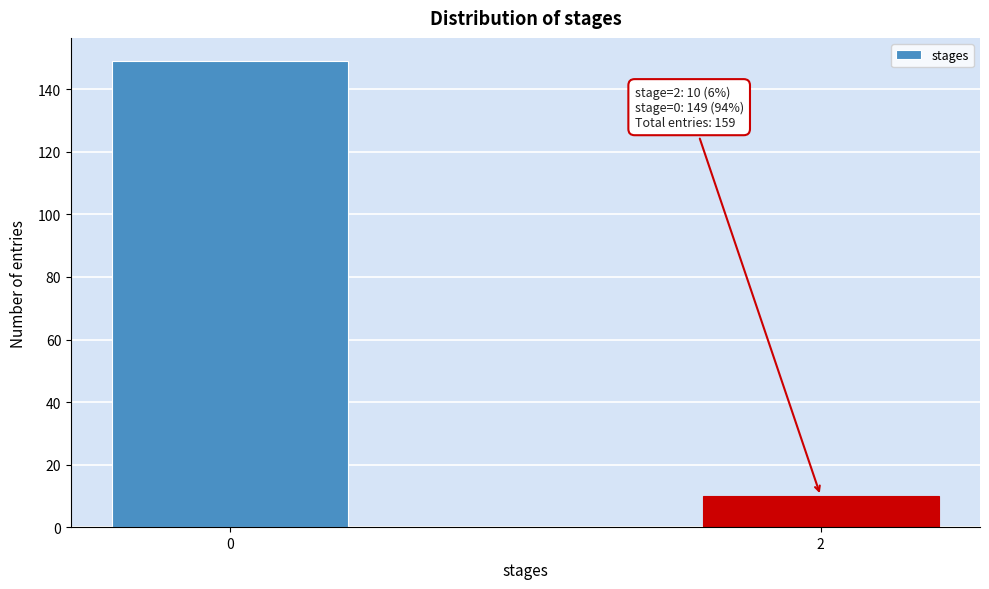

Reading right to left, transcribe all the data shown in this chart.

10	149